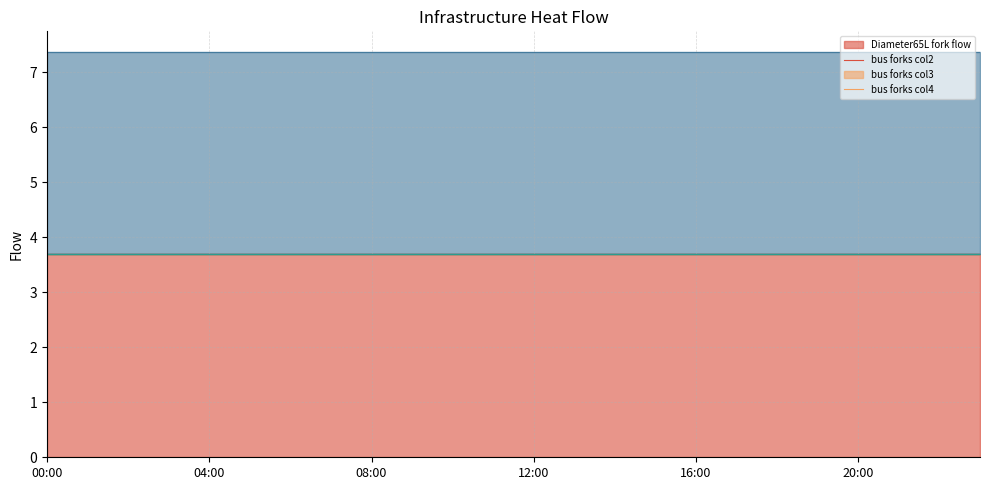

Does the chart have visible grid lines?

Yes